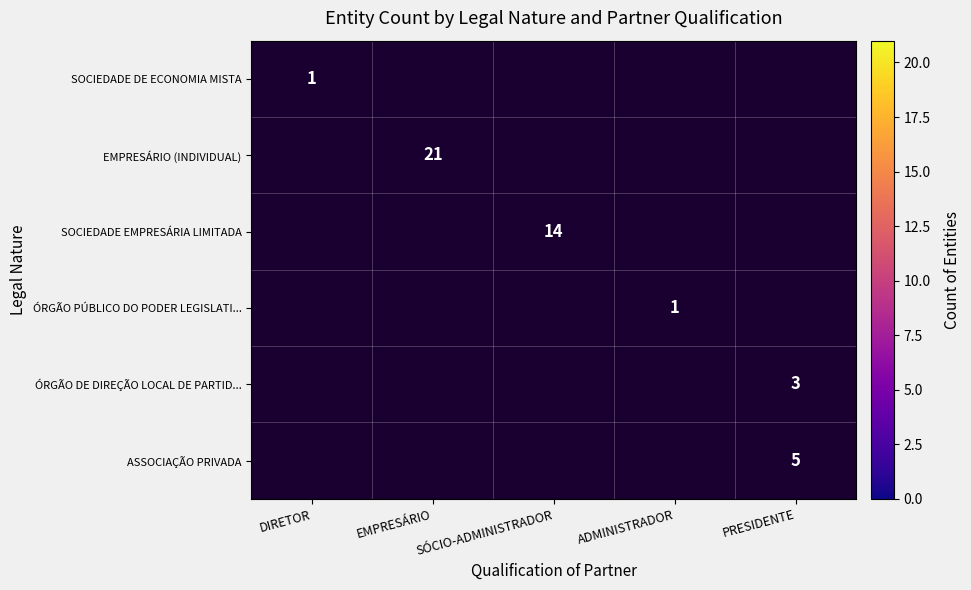

At how many categories does at least one series exceed 3?

3